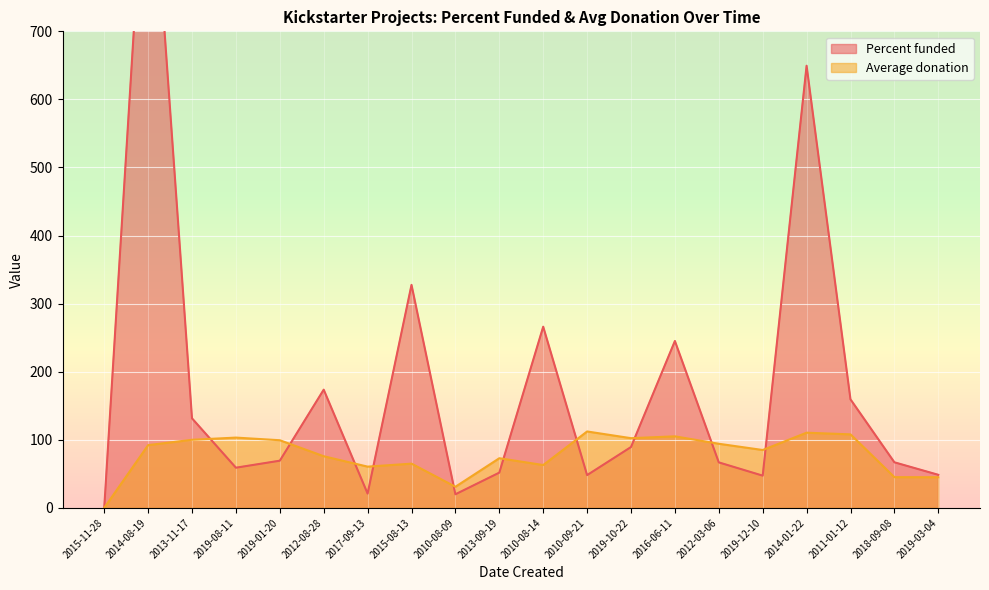

List the labels in order of Average donation value, smallest first.

2015-11-28, 2010-08-09, 2019-03-04, 2018-09-08, 2017-09-13, 2010-08-14, 2015-08-13, 2013-09-19, 2012-08-28, 2019-12-10, 2014-08-19, 2012-03-06, 2019-01-20, 2013-11-17, 2019-10-22, 2019-08-11, 2016-06-11, 2011-01-12, 2014-01-22, 2010-09-21